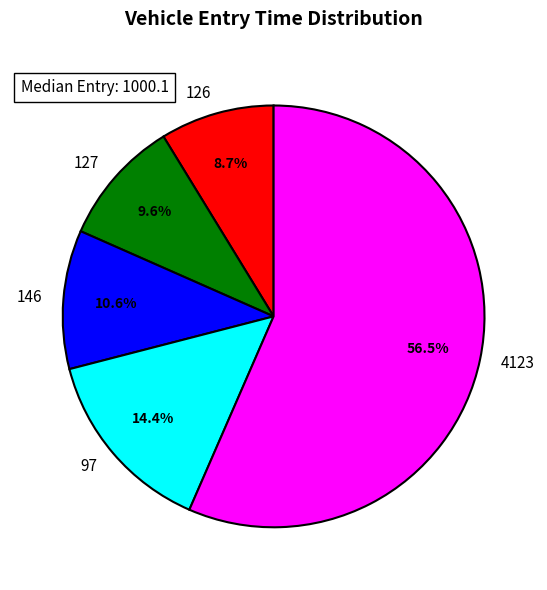

Which category accounts for the majority?

4123